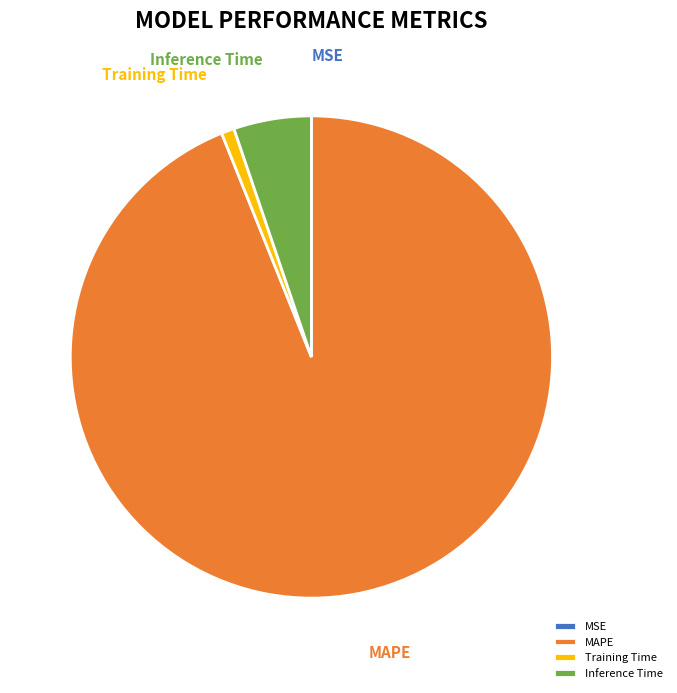

Which category accounts for the majority?

MAPE